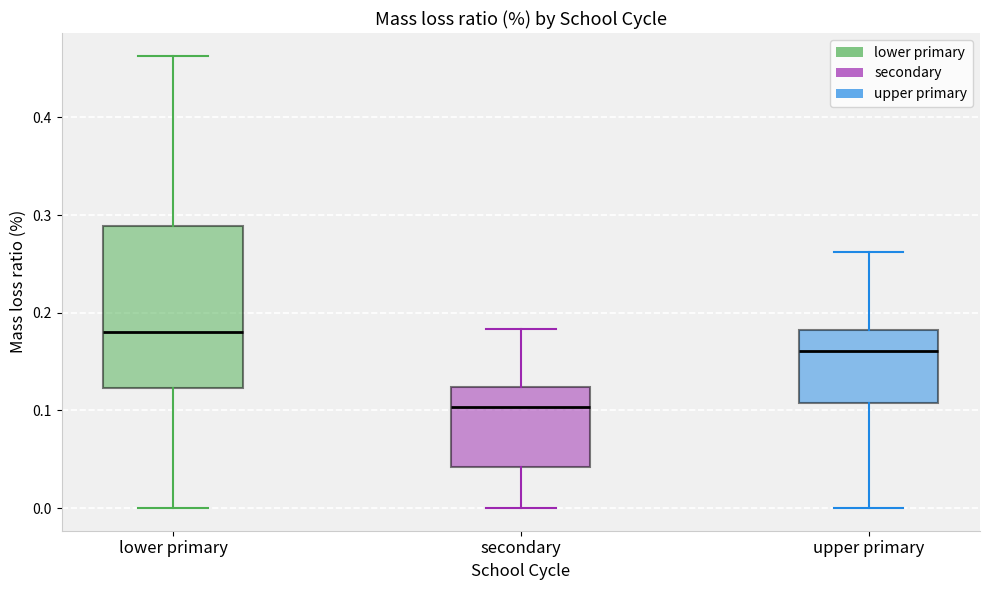

Which box's median line is the lowest?

secondary